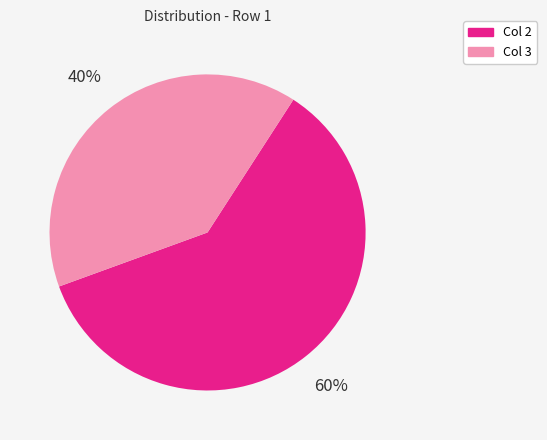

To the nearest percent, what is the combined percentage of Col 3 and Col 2?

100%